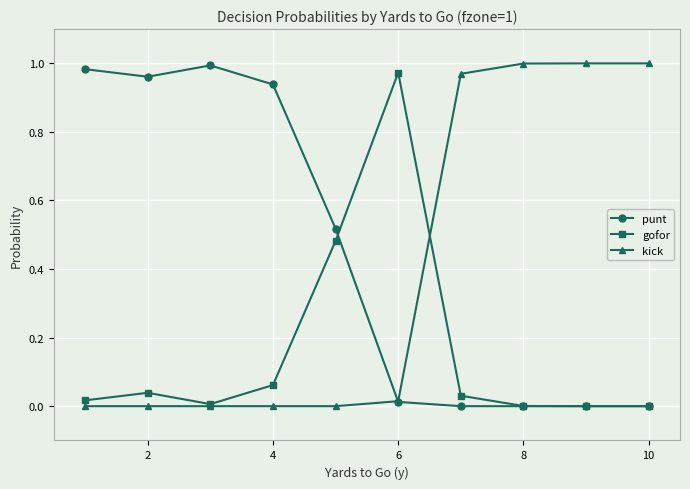

List the series in order of their overall mean, highest first.

punt, kick, gofor